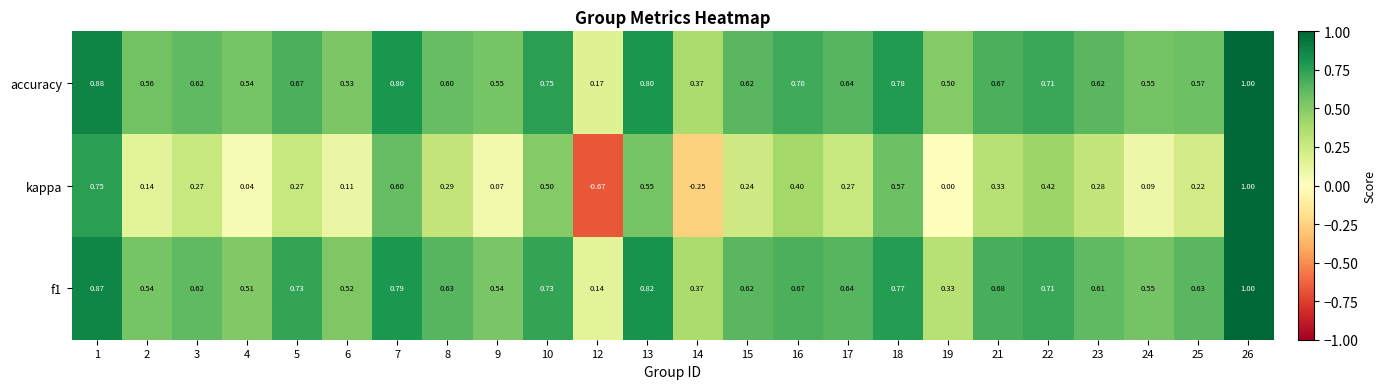

Is the value of f1 at 17 greater than the value of kappa at 22?

Yes